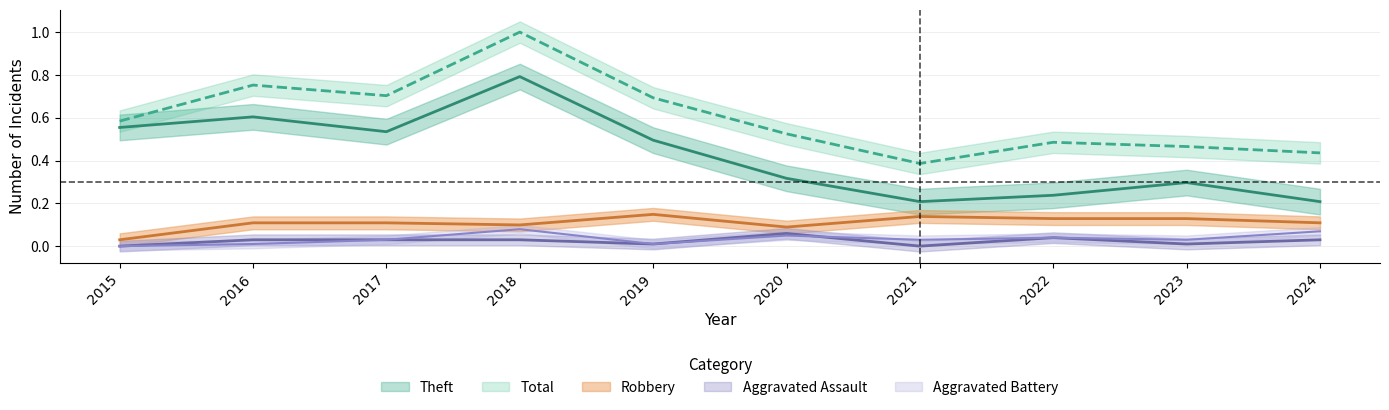

What are all the series names shown in the legend?

Robbery, Theft, Total, Aggravated Assault, Aggravated Battery